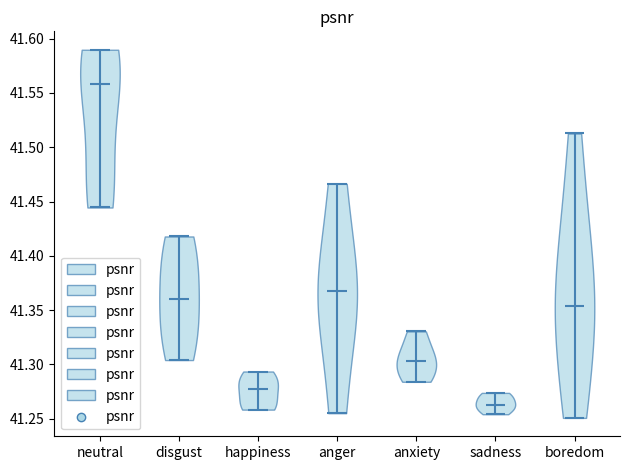

Which violin has the highest median line?

neutral